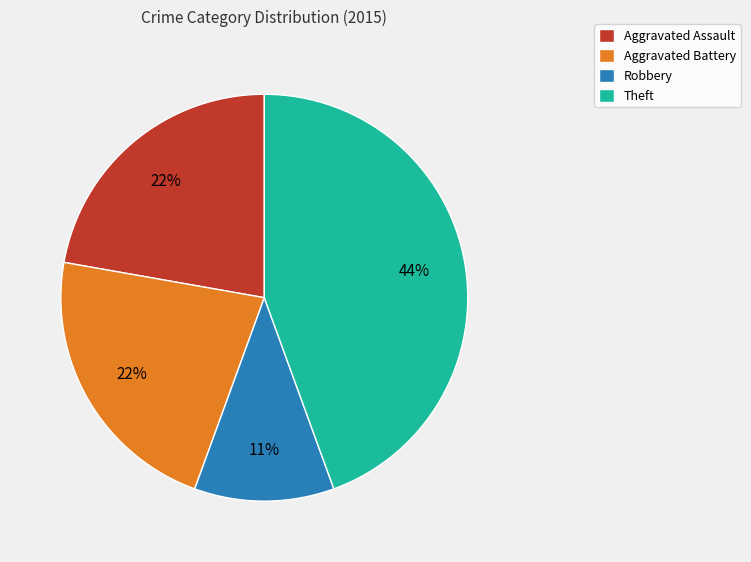

What percentage is the Robbery slice, to the nearest percent?

11%